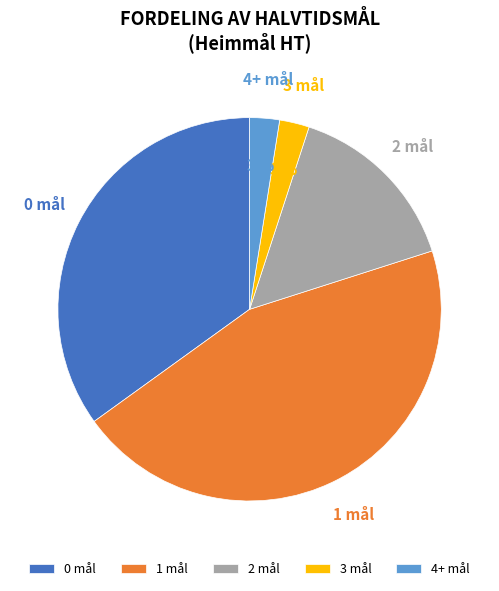

What is the ratio of the value at 2 mål to the value at 1 mål?

0.3